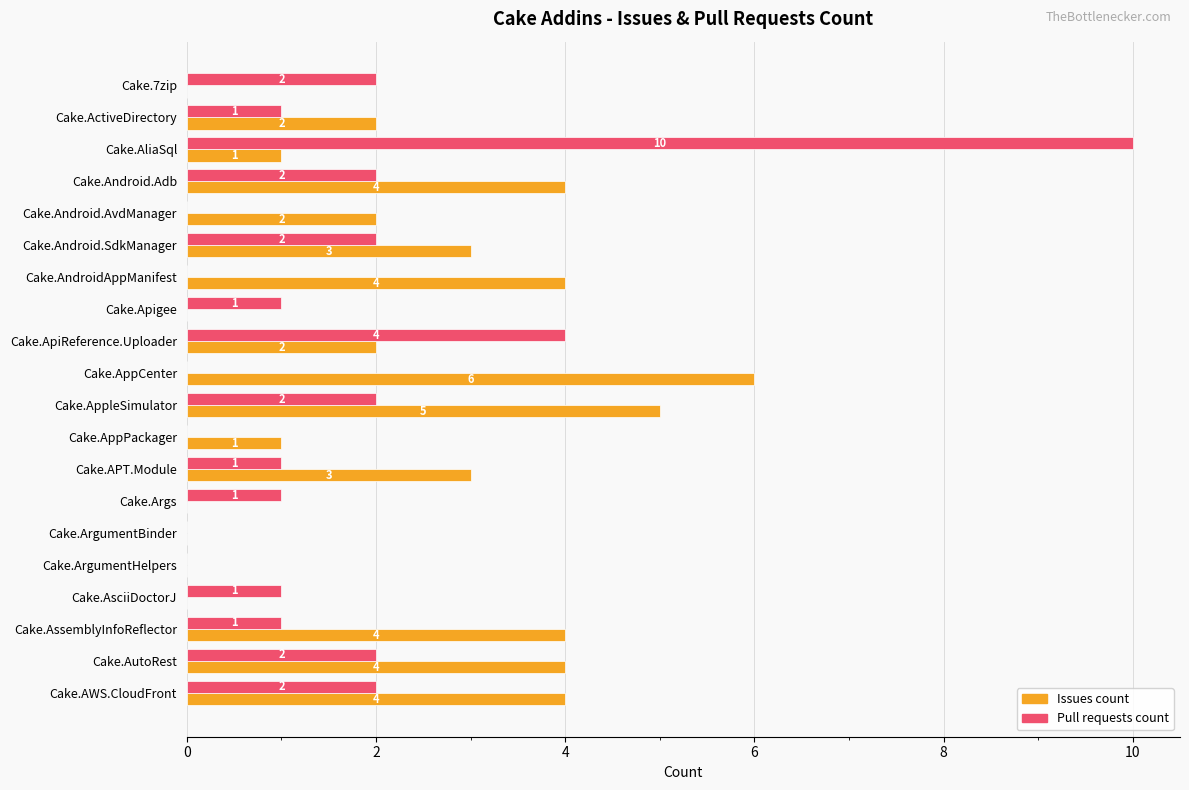

Which series changed the most between Cake.Android.AvdManager and Cake.Apigee?

Issues count